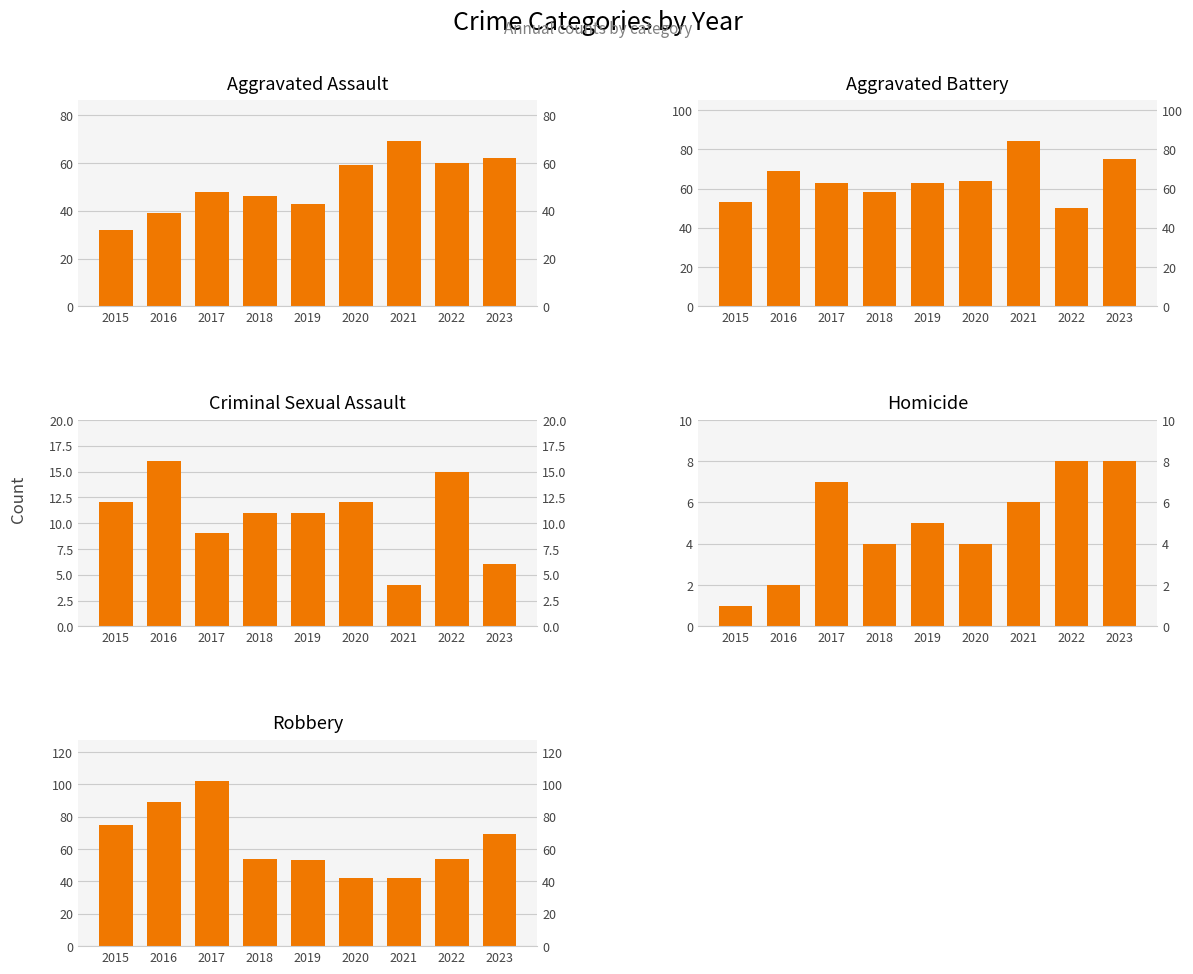

True or false: Homicide has a value of 3 at 2019.

False